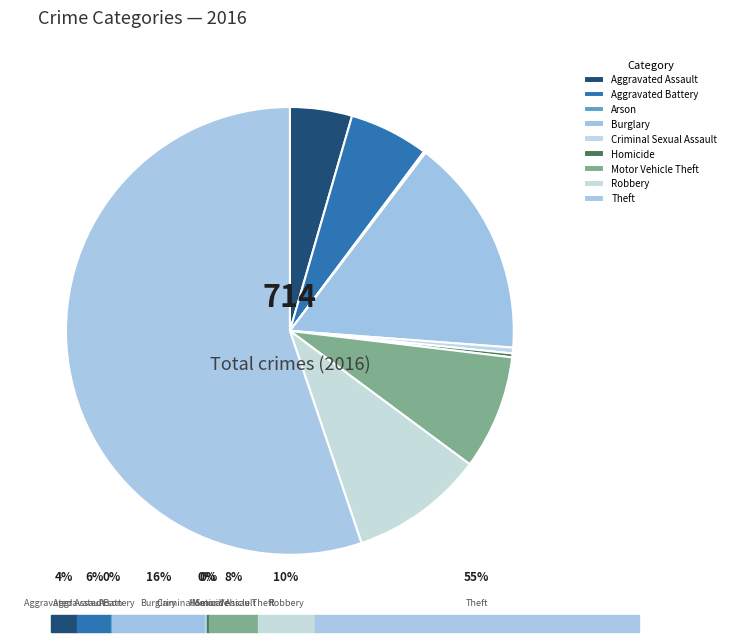

Is it true that Motor Vehicle Theft is 8% of the pie?

True